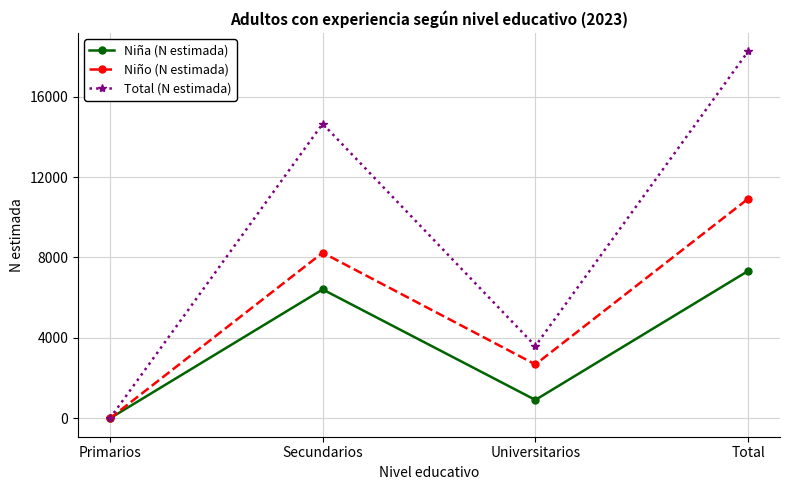

Reading left to right, extract all data points from this chart.

Niña (N estimada): 0	6411	917	7328
Niño (N estimada): 0	8236	2682	10917
Total (N estimada): 0	14647	3599	18245